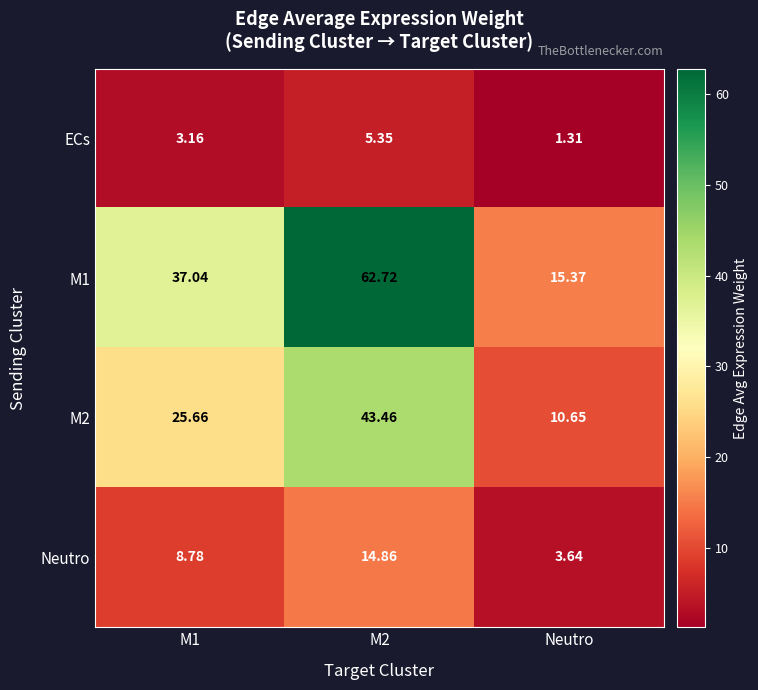

Is the value of M2 at M2 greater than the value of Neutro at M2?

Yes